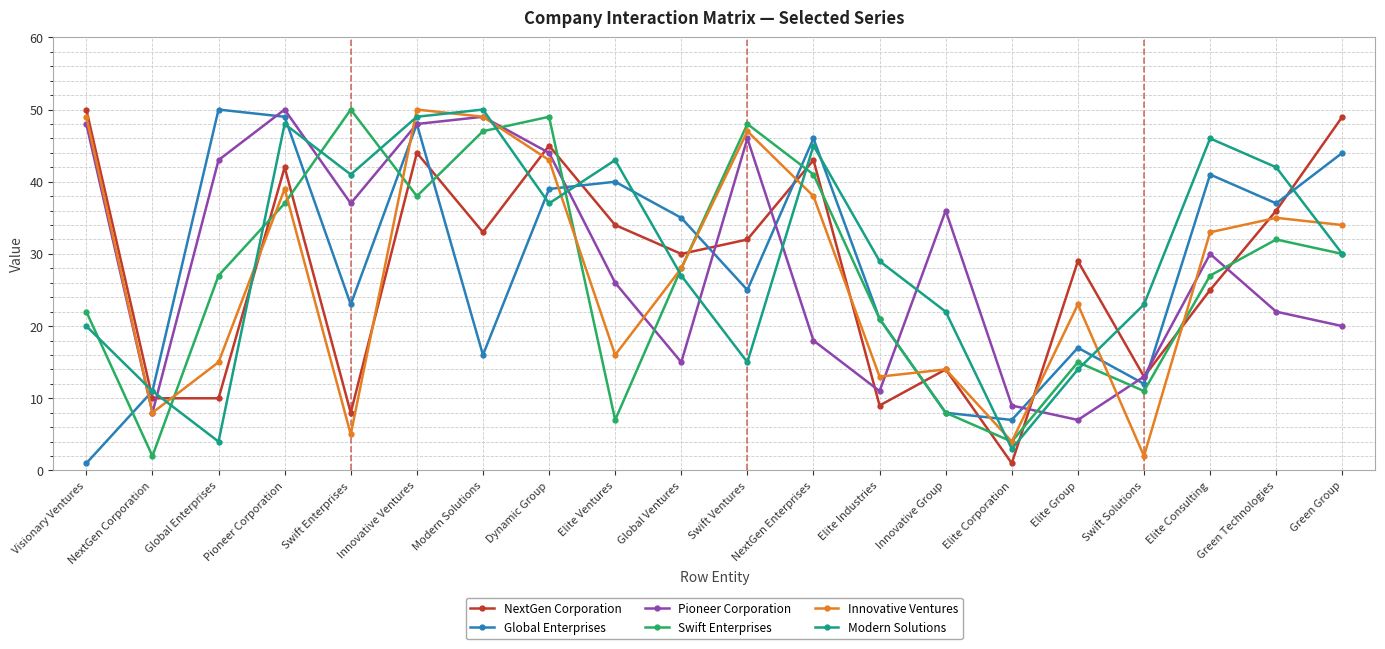

What is the spread (max minus min) of values at Swift Ventures?

33